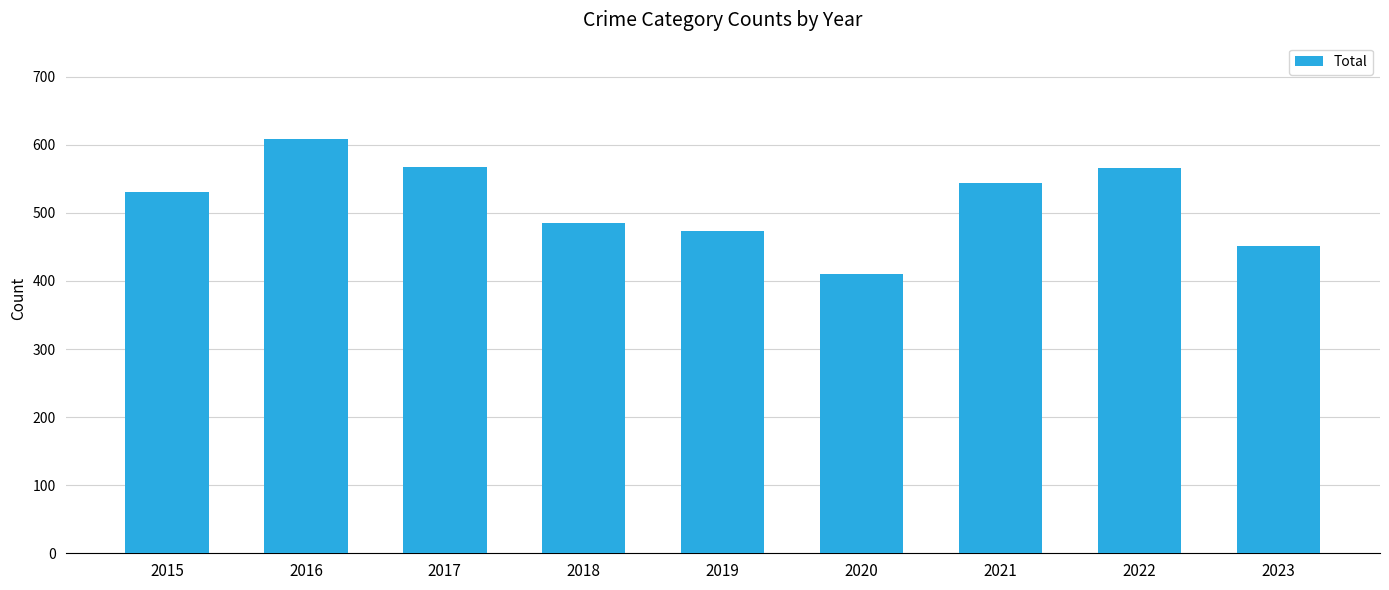

What is the ratio of the value at 2017 to the value at 2016?

0.9